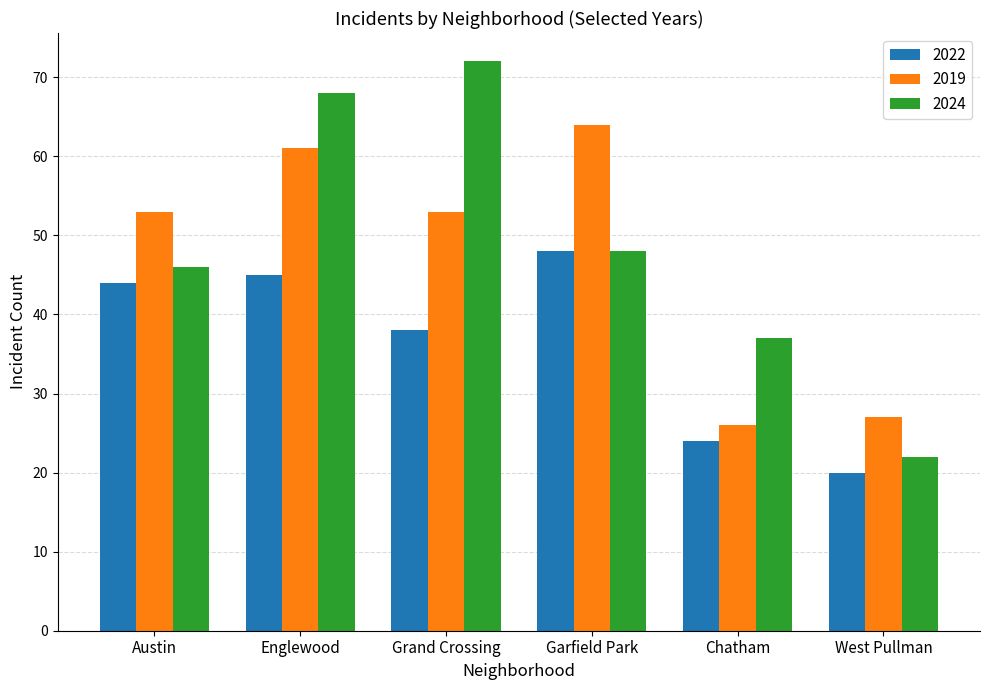

How many values in the 2022 series are below 44?

3